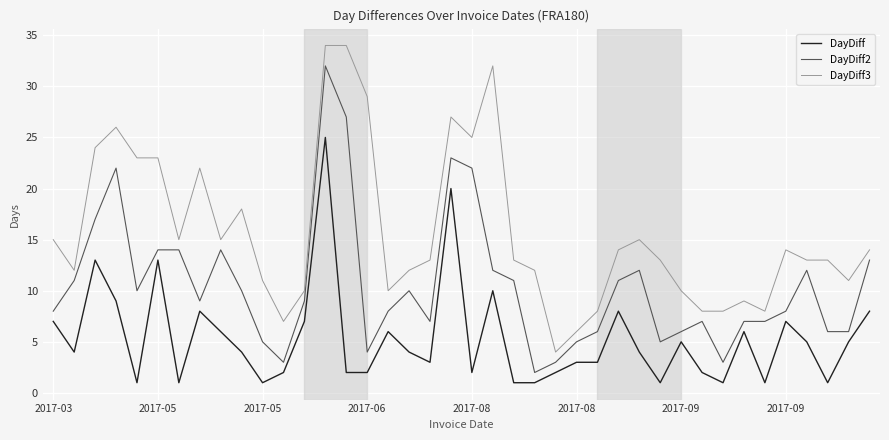

True or false: DayDiff and DayDiff2 intersect in this chart.

False